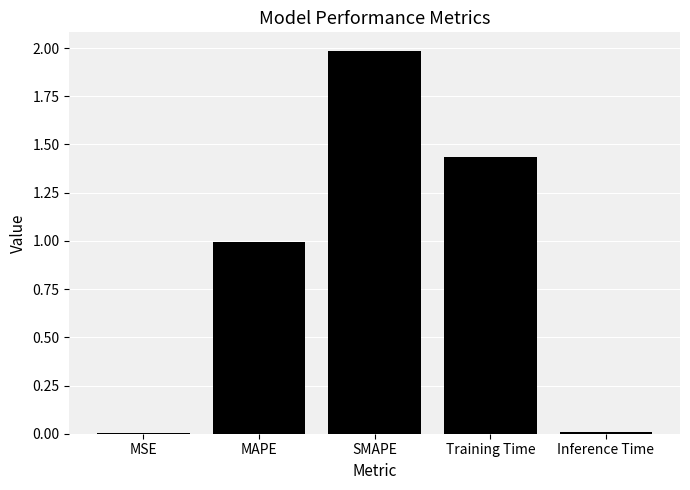

The chart shows a value of 1.6 at MAPE. True or false?

False